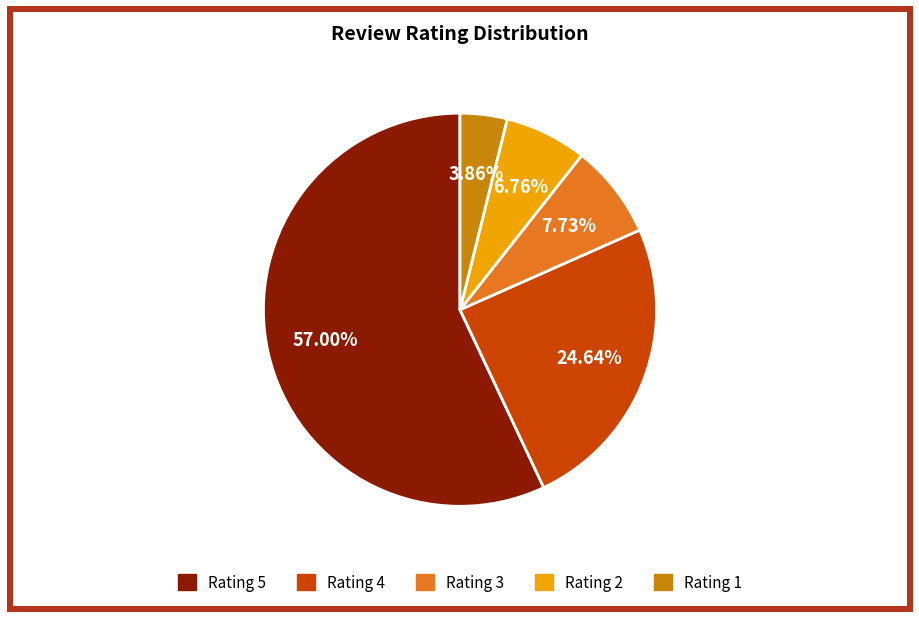

Is there a majority slice in this chart?

Yes